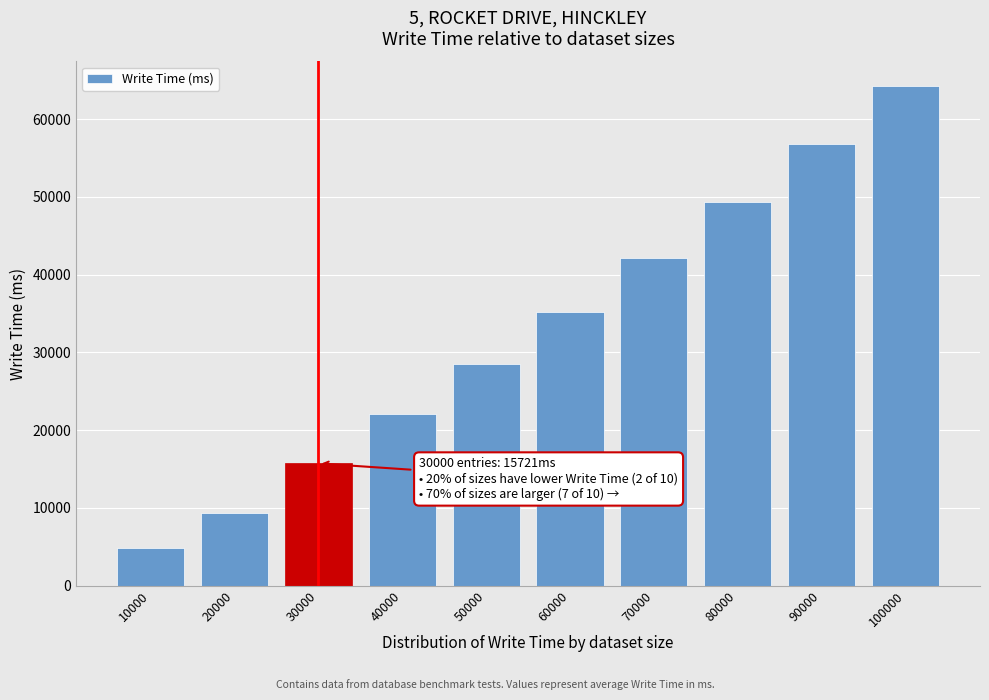

Reading left to right, list all the values displayed in this chart.

10000=4822	20000=9355	30000=15721	40000=22082	50000=28500	60000=35200	70000=42100	80000=49300	90000=56800	100000=64200